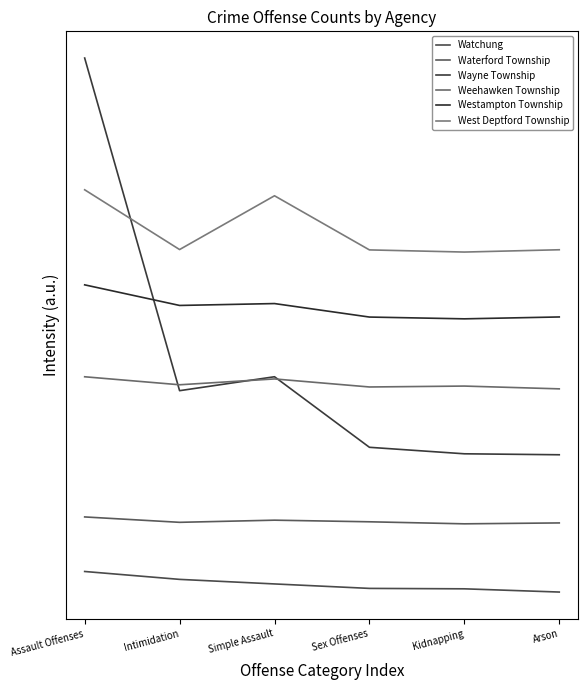

What is the label of the 5th point from the left?

Kidnapping